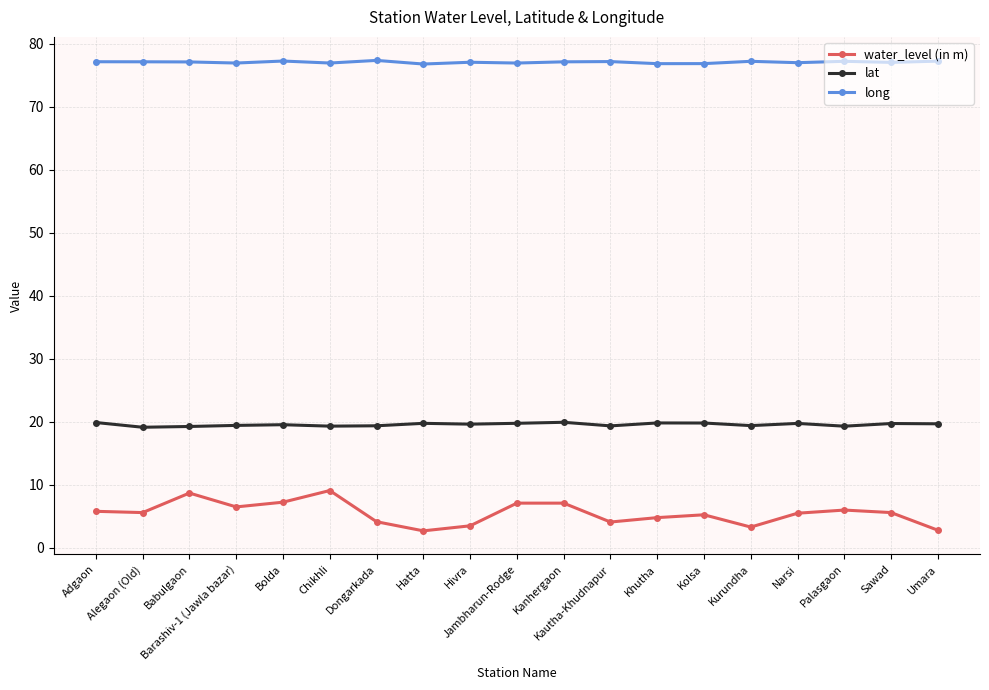

Which series has the widest spread of values?

water_level (in m)